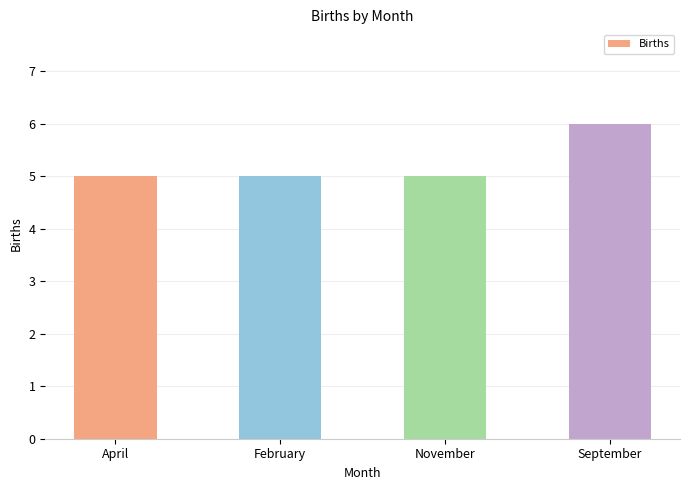

What is the smallest value displayed?

5